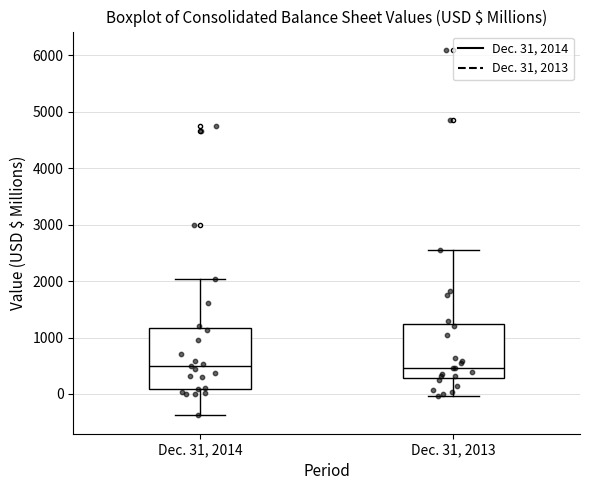

Which box is the tallest, from its lower edge to its upper edge?

Dec. 31, 2014